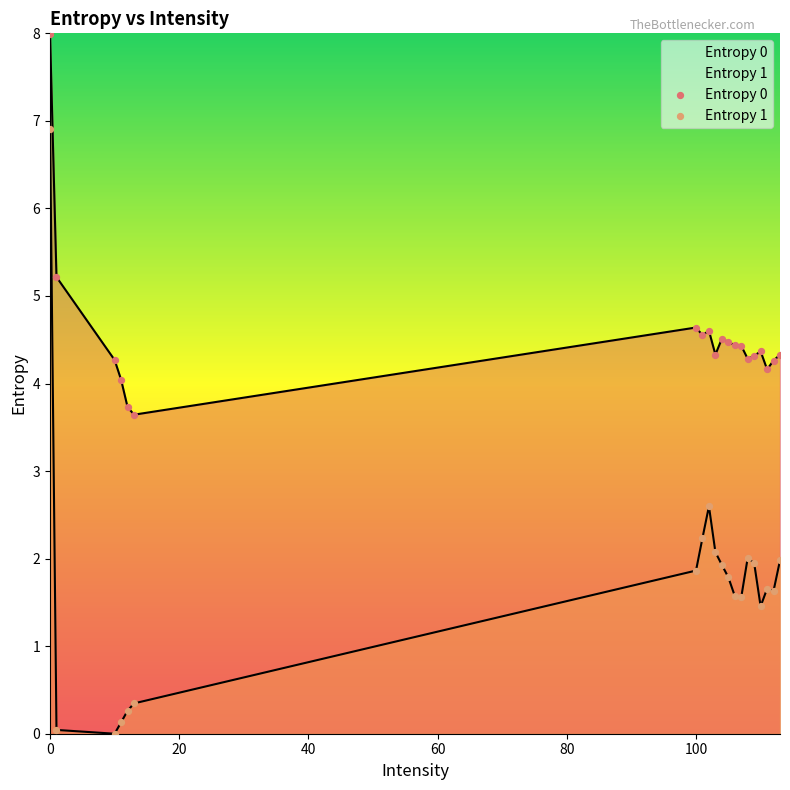

Is the value of Entropy 0 at 100 greater than the value of Entropy 1 at 10?

Yes